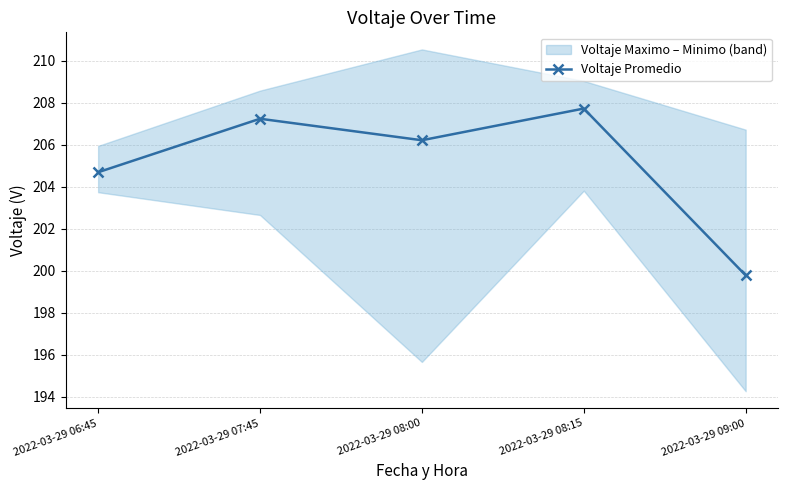

What is the change in value from 2022-03-29 06:45 to 2022-03-29 08:00?

+1.5